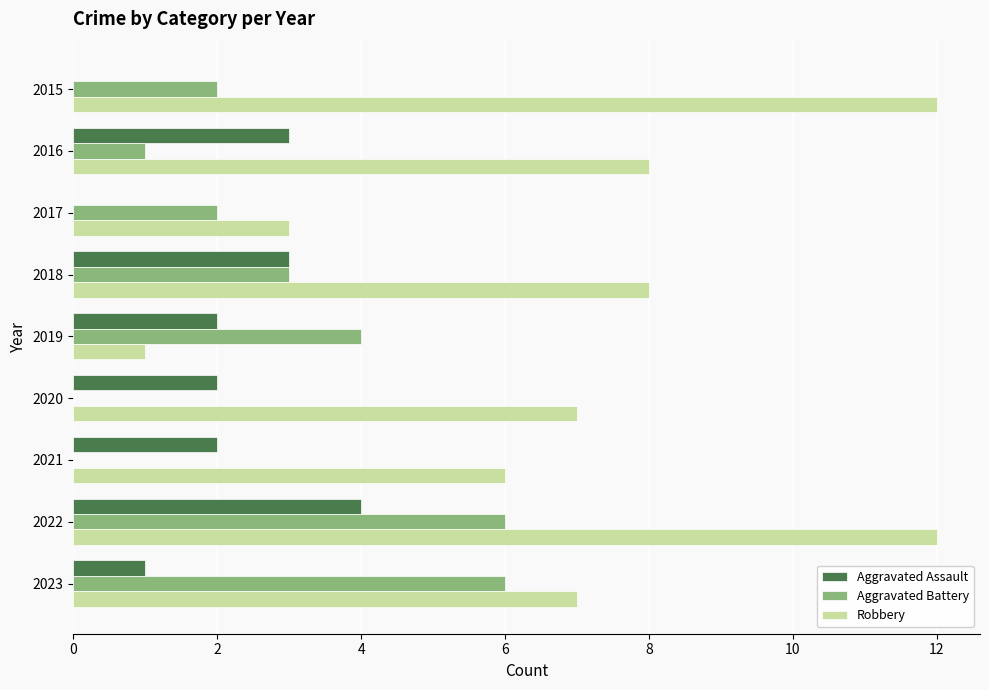

The value of Aggravated Assault at 2016 is 5. True or false?

False